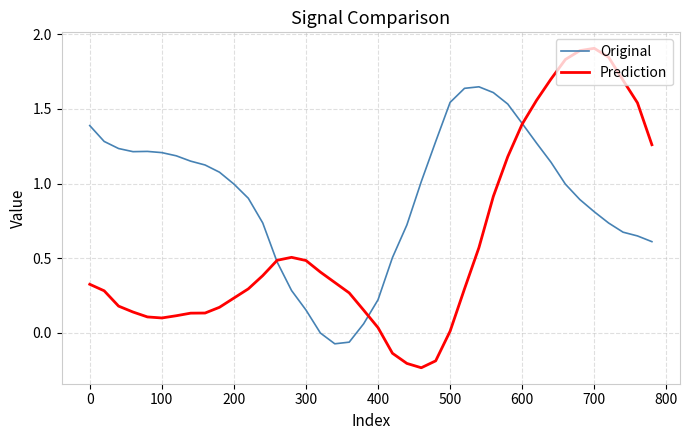

List the series in order of their peak value, lowest first.

Original, Prediction